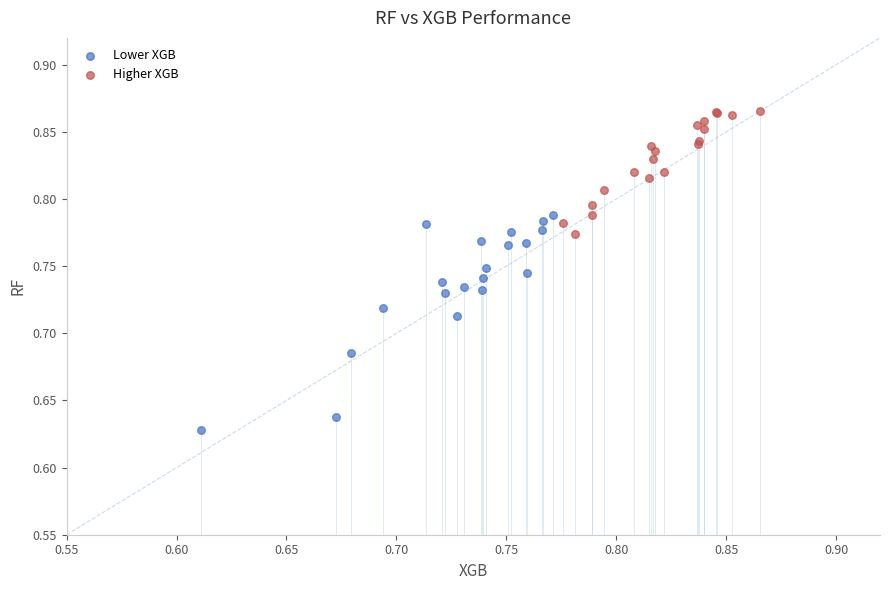

Which series has the widest spread of Y values?

Lower XGB